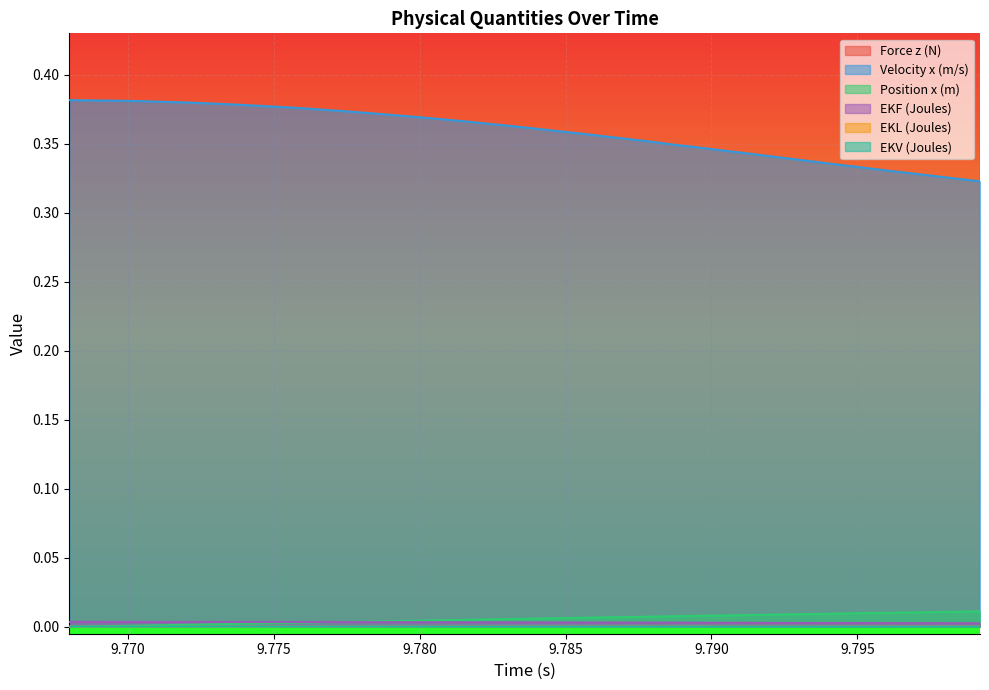

True or false: Velocity x (m/s) and EKF (Joules) intersect in this chart.

False